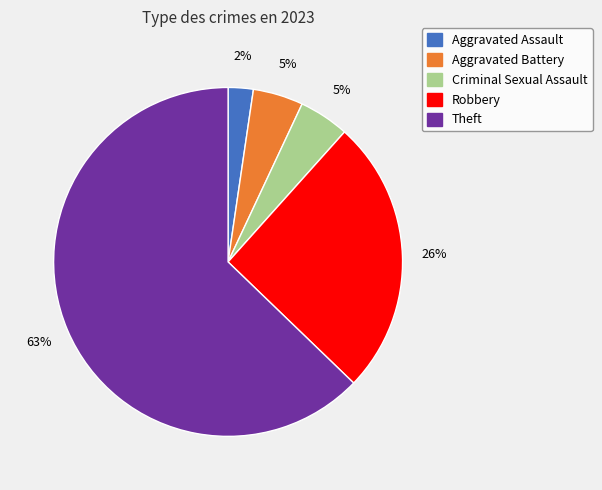

Count the number of slices in the pie.

5